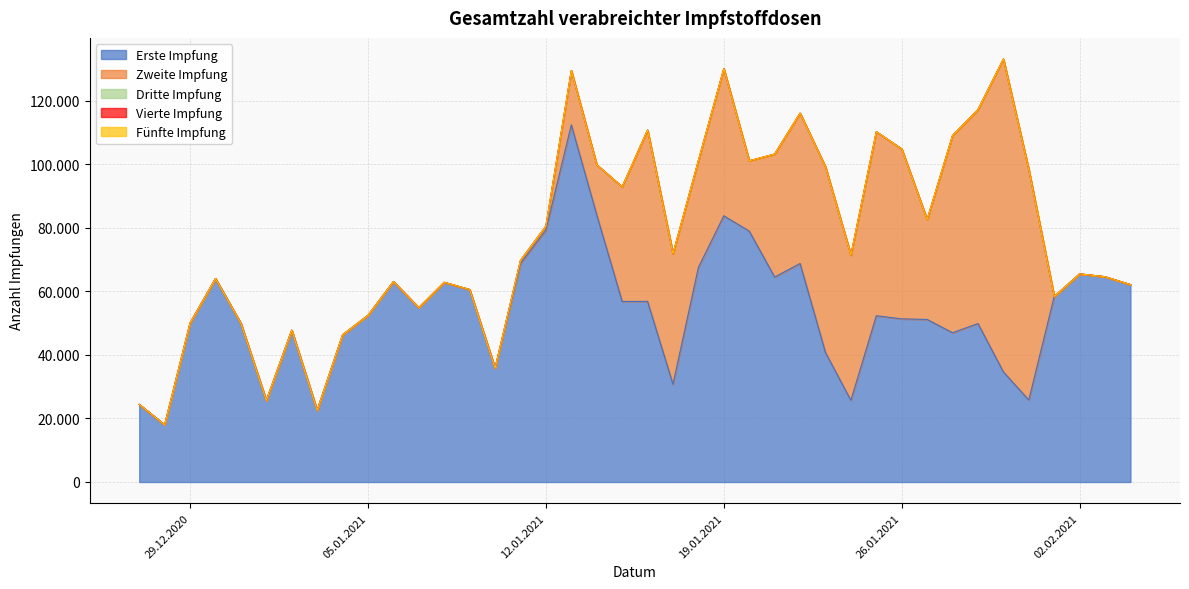

True or false: Dritte Impfung and Erste Impfung cross at least once.

False